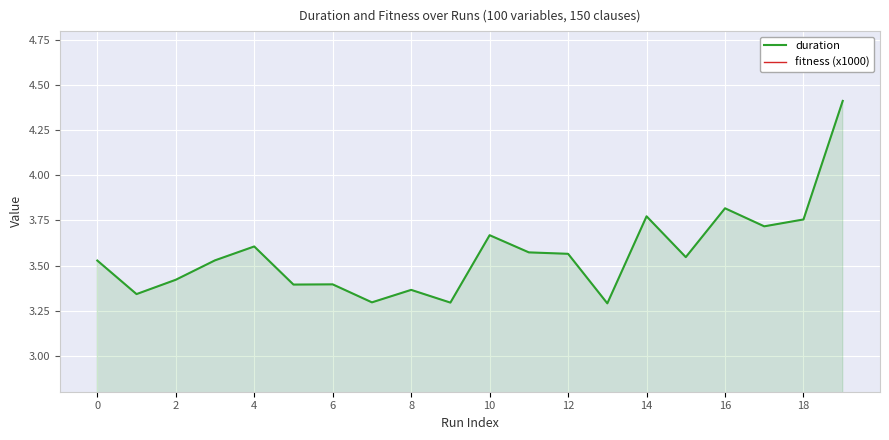

True or false: fitness (x1000) and duration cross at least once.

False